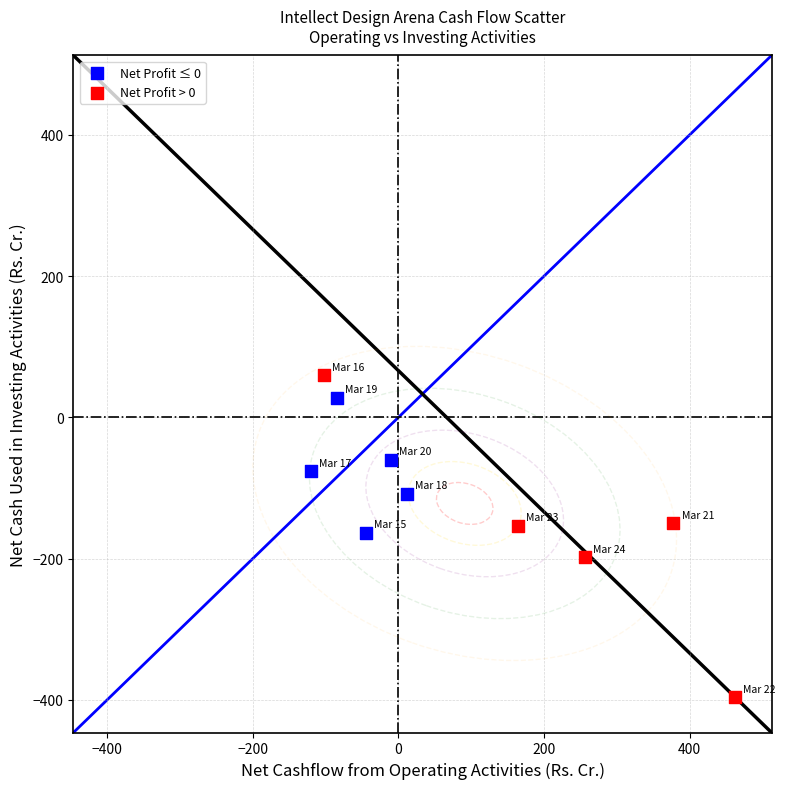

What are all the series names shown in the legend?

Net Profit ≤ 0, Net Profit > 0